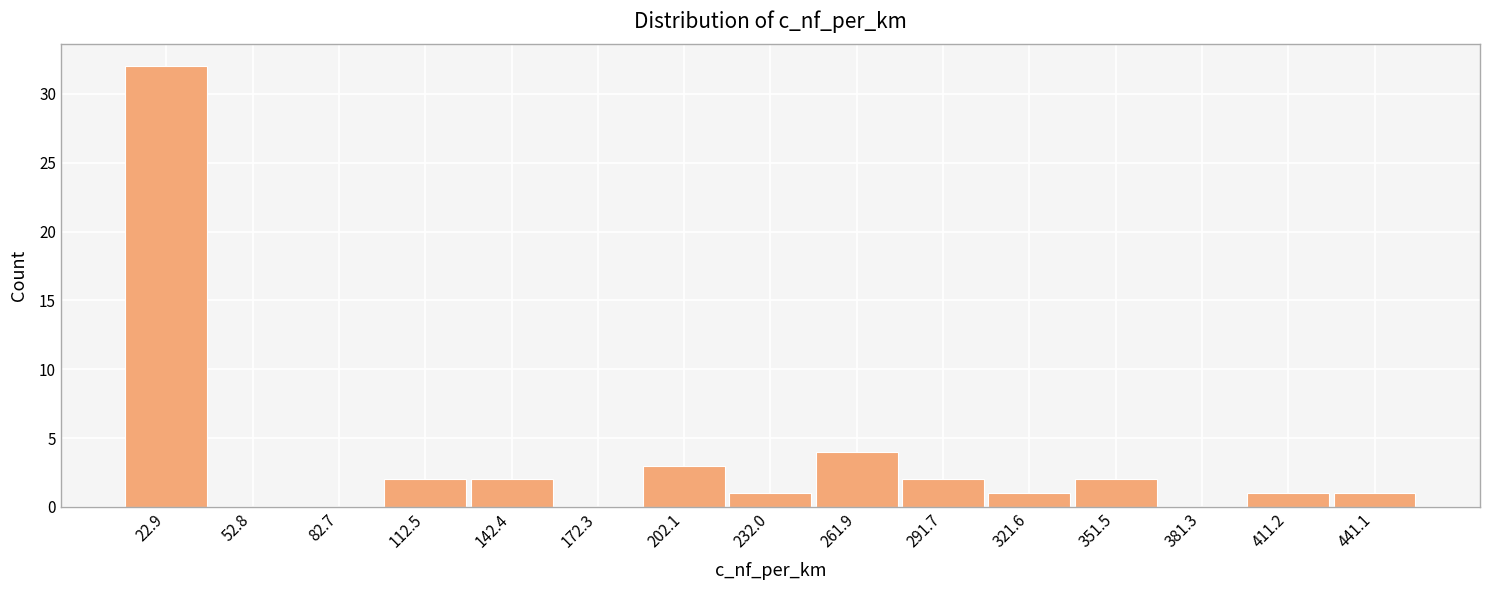

Reading left to right, transcribe this chart: for each bar, give the range it covers on the x-axis and its height. Neither the bar edges nor the heights are printed on the chart, so give them approximately, as read against the axes.

10 to 40: 32
40 to 70: 0
70 to 100: 0
100 to 125: 2
125 to 155: 2
155 to 185: 0
185 to 215: 3
215 to 245: 1
245 to 275: 4
275 to 305: 2
305 to 335: 1
335 to 365: 2
365 to 395: 0
395 to 425: 1
425 to 455: 1